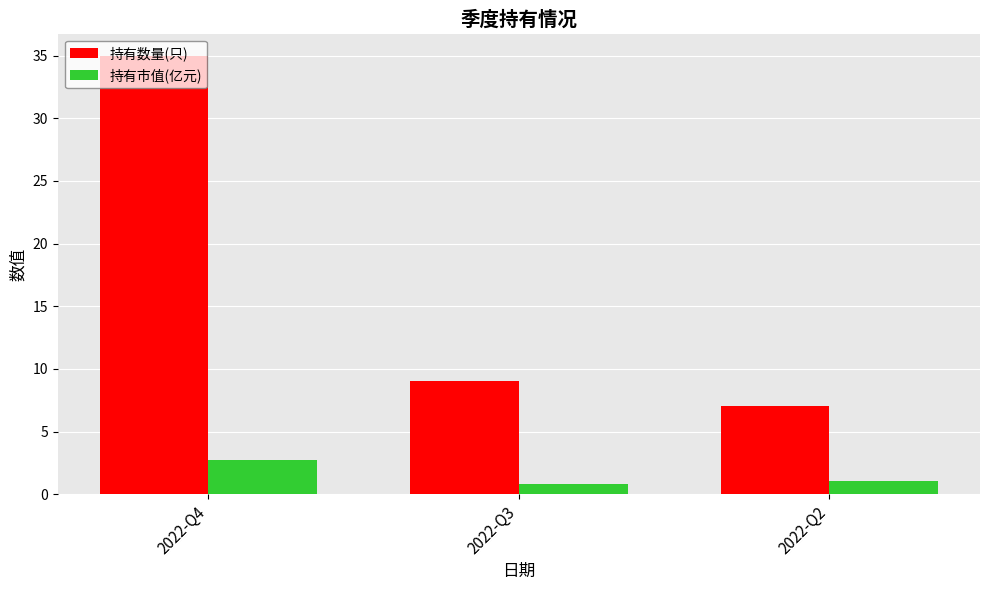

At how many categories does at least one series exceed 25?

1